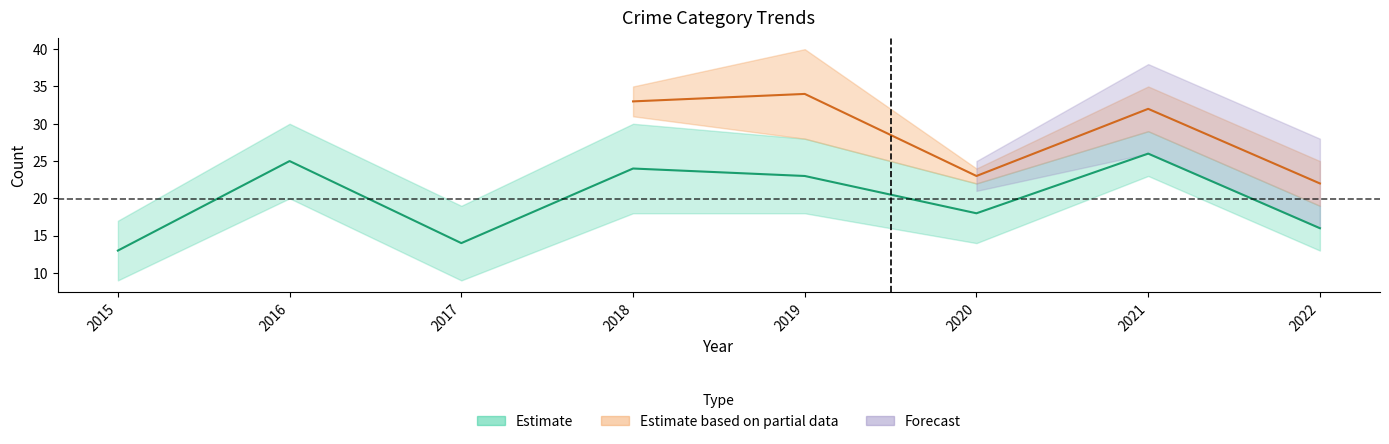

At which category does Robbery reach its first local peak?

2016